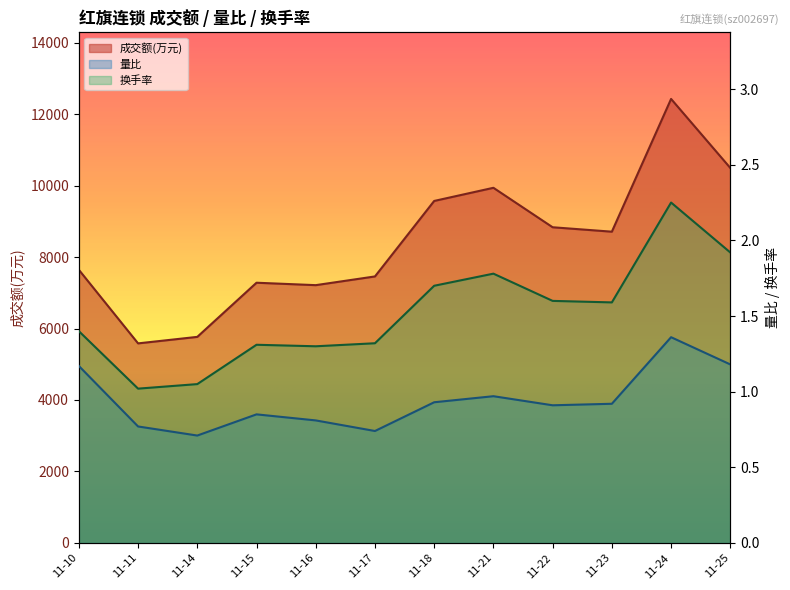

What is the highest value of the 成交额(万元) series?

12423.0